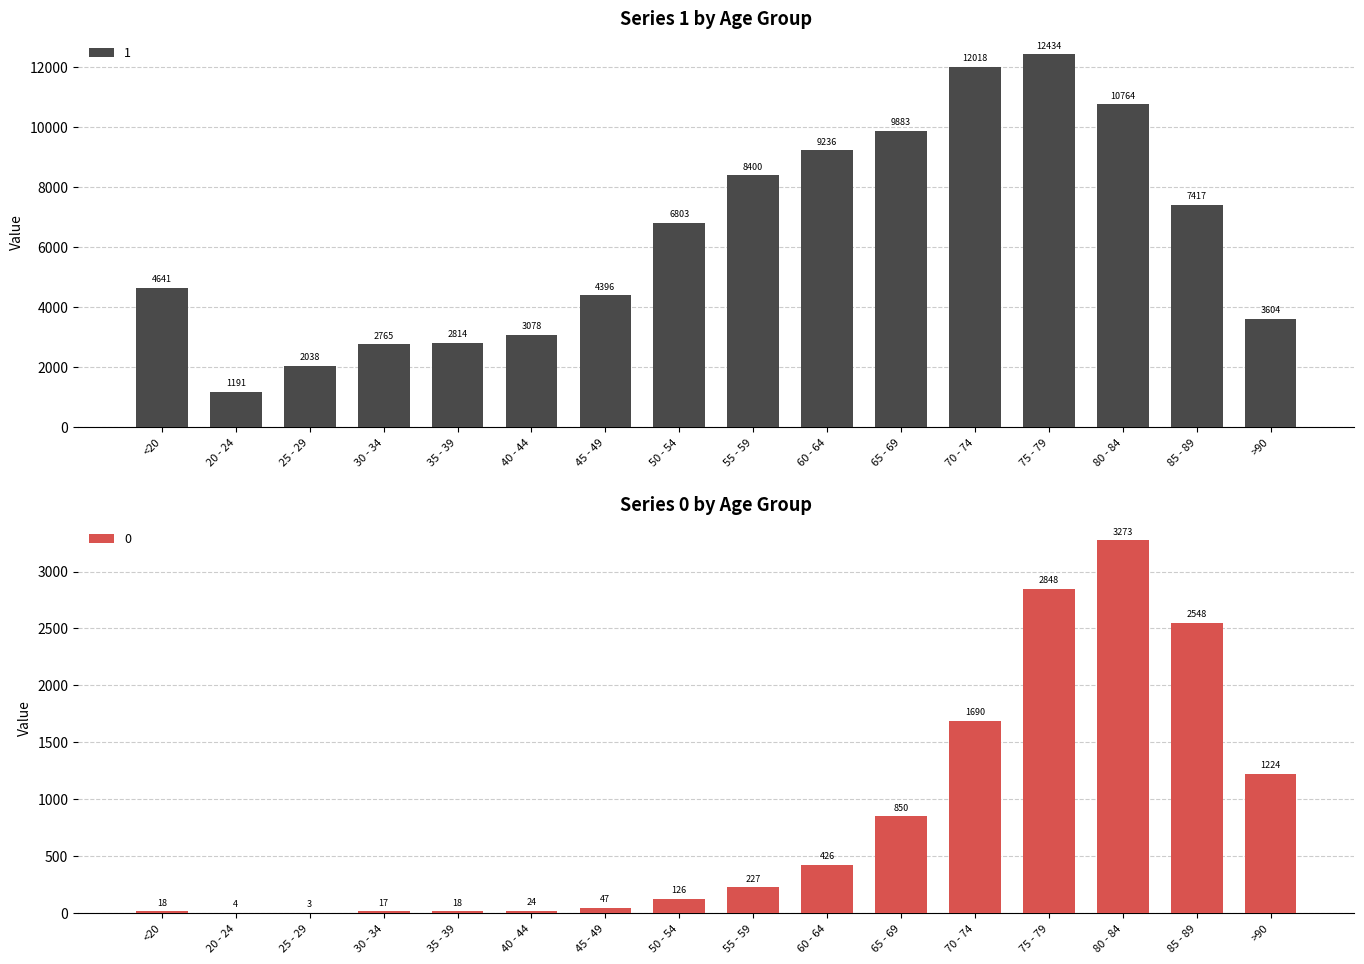

Rank the categories by 1 value from lowest to highest.

20 - 24, 25 - 29, 30 - 34, 35 - 39, 40 - 44, >90, 45 - 49, <20, 50 - 54, 85 - 89, 55 - 59, 60 - 64, 65 - 69, 80 - 84, 70 - 74, 75 - 79